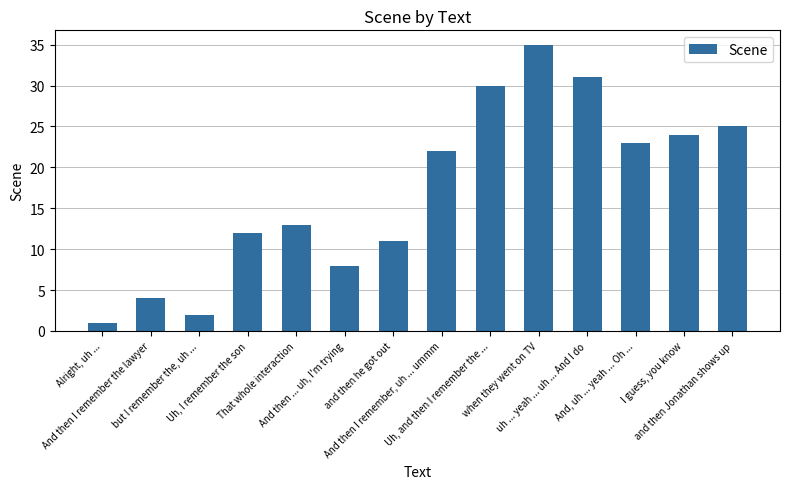

How many bars are there in total?

14